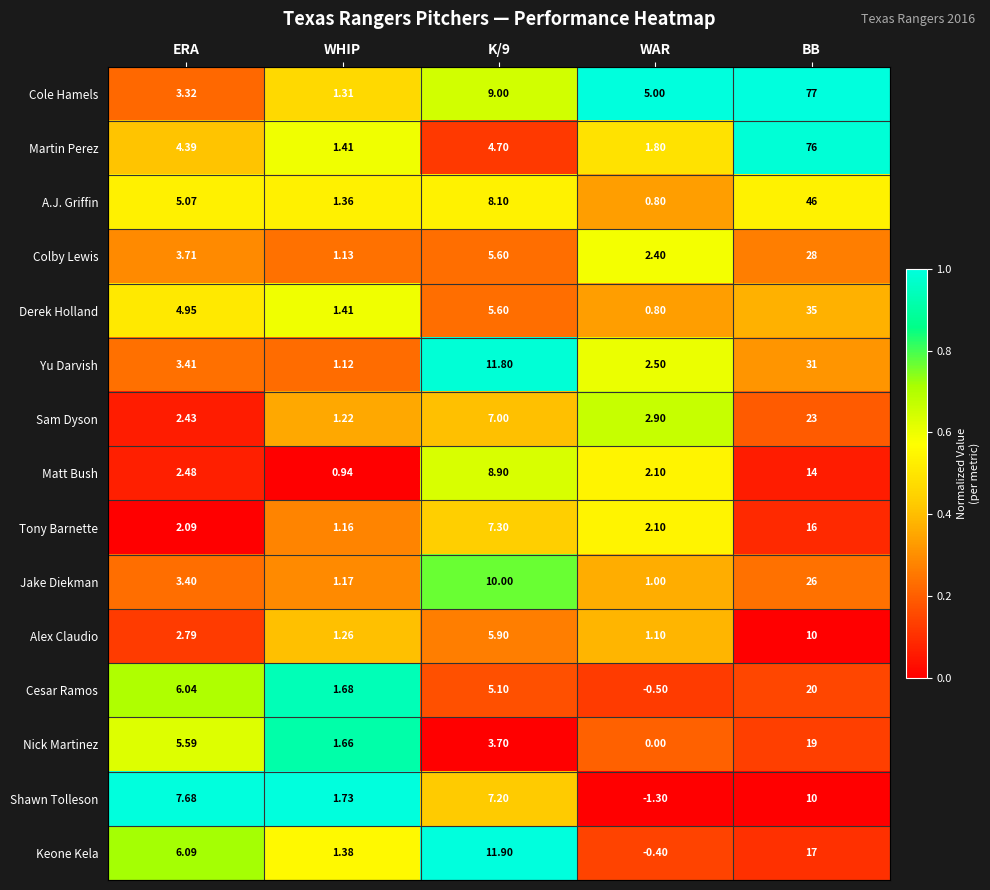

Is the value of Jake Diekman at WHIP greater than the value of Cesar Ramos at BB?

No